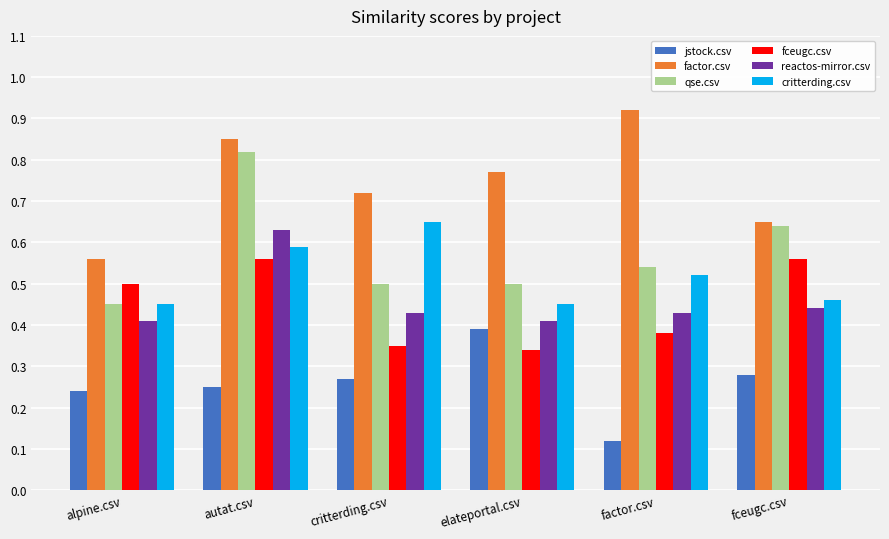

How many bars are there in each group?

6